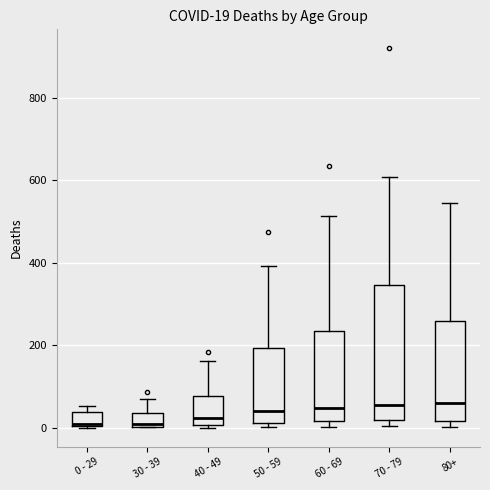

Which box is the tallest, from its lower edge to its upper edge?

70 - 79